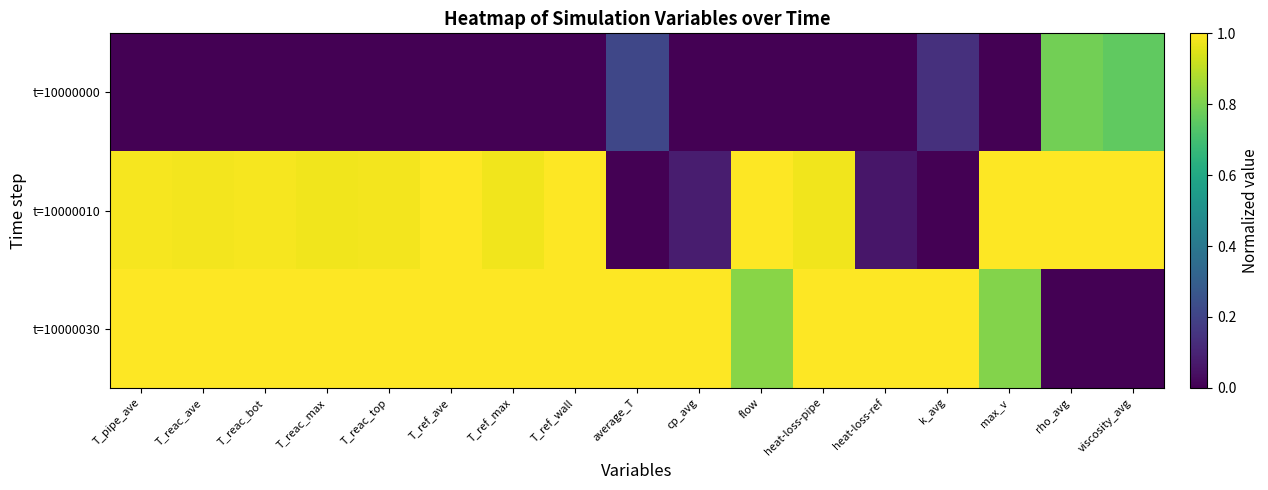

List the series in order of their peak value, lowest first.

t=10000000, t=10000010, t=10000030